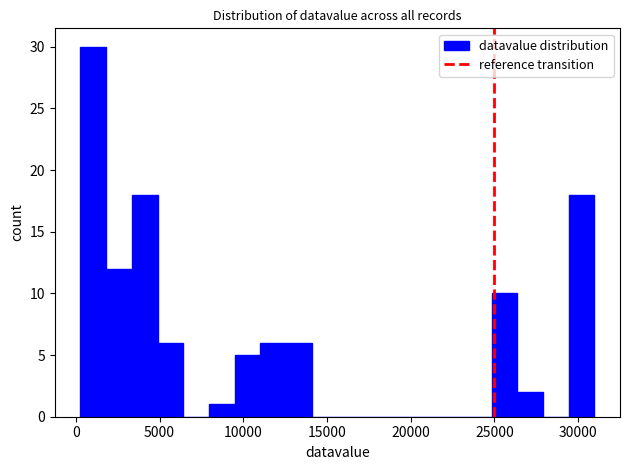

Read against the x-axis, roughly where is the centre of the tallest bar?

1000